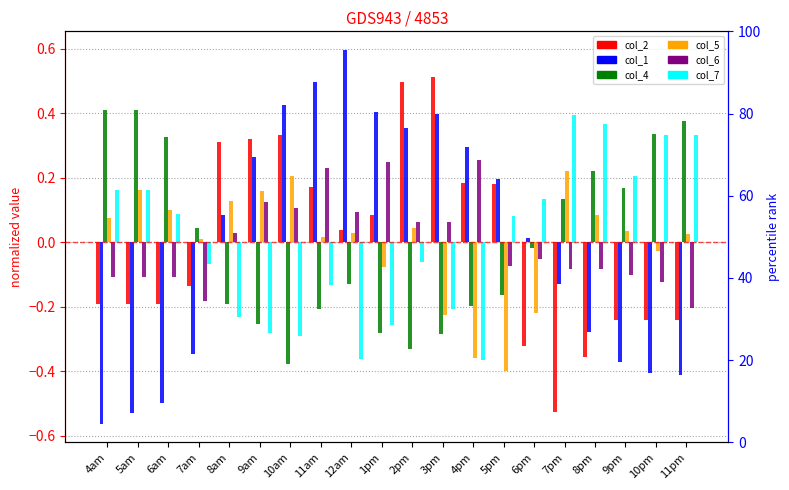

At which category is the sum across all series the highest?

11am